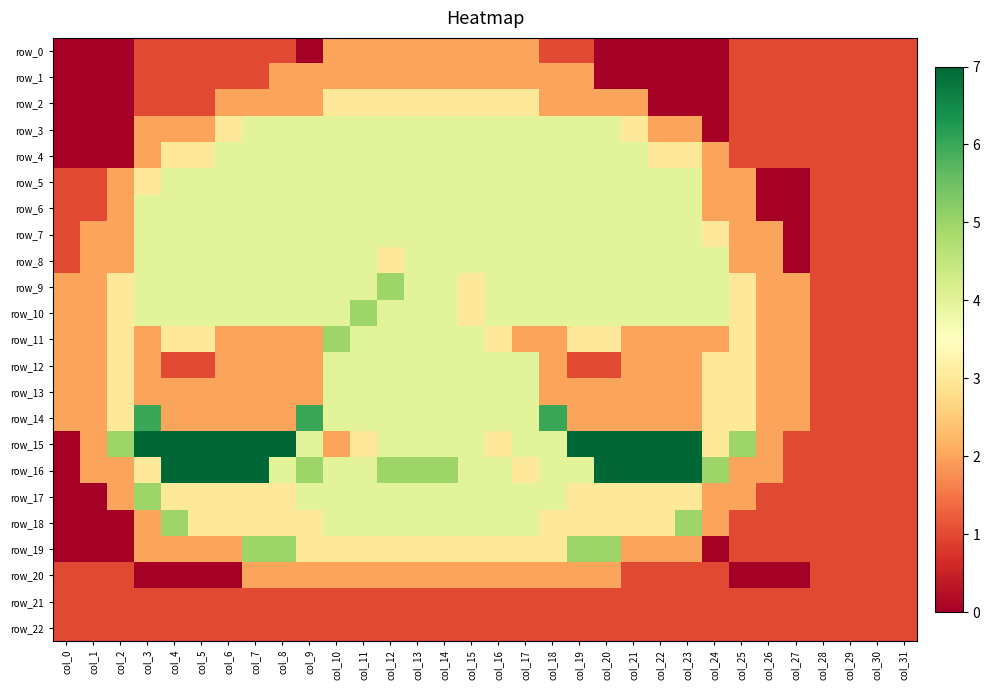

Reading left to right, list all the values displayed in this chart.

row_0: 0	0	0	1	1	1	1	1	1	0	2	2	2	2	2	2	2	2	1	1	0	0	0	0	0	1	1	1	1	1	1	1
row_1: 0	0	0	1	1	1	1	1	2	2	2	2	2	2	2	2	2	2	2	2	0	0	0	0	0	1	1	1	1	1	1	1
row_2: 0	0	0	1	1	1	2	2	2	2	3	3	3	3	3	3	3	3	2	2	2	2	0	0	0	1	1	1	1	1	1	1
row_3: 0	0	0	2	2	2	3	4	4	4	4	4	4	4	4	4	4	4	4	4	4	3	2	2	0	1	1	1	1	1	1	1
row_4: 0	0	0	2	3	3	4	4	4	4	4	4	4	4	4	4	4	4	4	4	4	4	3	3	2	1	1	1	1	1	1	1
row_5: 1	1	2	3	4	4	4	4	4	4	4	4	4	4	4	4	4	4	4	4	4	4	4	4	2	2	0	0	1	1	1	1
row_6: 1	1	2	4	4	4	4	4	4	4	4	4	4	4	4	4	4	4	4	4	4	4	4	4	2	2	0	0	1	1	1	1
row_7: 1	2	2	4	4	4	4	4	4	4	4	4	4	4	4	4	4	4	4	4	4	4	4	4	3	2	2	0	1	1	1	1
row_8: 1	2	2	4	4	4	4	4	4	4	4	4	3	4	4	4	4	4	4	4	4	4	4	4	4	2	2	0	1	1	1	1
row_9: 2	2	3	4	4	4	4	4	4	4	4	4	5	4	4	3	4	4	4	4	4	4	4	4	4	3	2	2	1	1	1	1
row_10: 2	2	3	4	4	4	4	4	4	4	4	5	4	4	4	3	4	4	4	4	4	4	4	4	4	3	2	2	1	1	1	1
row_11: 2	2	3	2	3	3	2	2	2	2	5	4	4	4	4	4	3	2	2	3	3	2	2	2	2	3	2	2	1	1	1	1
row_12: 2	2	3	2	1	1	2	2	2	2	4	4	4	4	4	4	4	4	2	1	1	2	2	2	3	3	2	2	1	1	1	1
row_13: 2	2	3	2	2	2	2	2	2	2	4	4	4	4	4	4	4	4	2	2	2	2	2	2	3	3	2	2	1	1	1	1
row_14: 2	2	3	6	2	2	2	2	2	6	4	4	4	4	4	4	4	4	6	2	2	2	2	2	3	3	2	2	1	1	1	1
row_15: 0	2	5	7	7	7	7	7	7	4	2	3	4	4	4	4	3	4	4	7	7	7	7	7	3	5	2	1	1	1	1	1
row_16: 0	2	2	3	7	7	7	7	4	5	4	4	5	5	5	4	4	3	4	4	7	7	7	7	5	2	2	1	1	1	1	1
row_17: 0	0	2	5	3	3	3	3	3	4	4	4	4	4	4	4	4	4	4	3	3	3	3	3	2	2	1	1	1	1	1	1
row_18: 0	0	0	2	5	3	3	3	3	3	4	4	4	4	4	4	4	4	3	3	3	3	3	5	2	1	1	1	1	1	1	1
row_19: 0	0	0	2	2	2	2	5	5	3	3	3	3	3	3	3	3	3	3	5	5	2	2	2	0	1	1	1	1	1	1	1
row_20: 1	1	1	0	0	0	0	2	2	2	2	2	2	2	2	2	2	2	2	2	2	1	1	1	1	0	0	0	1	1	1	1
row_21: 1	1	1	1	1	1	1	1	1	1	1	1	1	1	1	1	1	1	1	1	1	1	1	1	1	1	1	1	1	1	1	1
row_22: 1	1	1	1	1	1	1	1	1	1	1	1	1	1	1	1	1	1	1	1	1	1	1	1	1	1	1	1	1	1	1	1